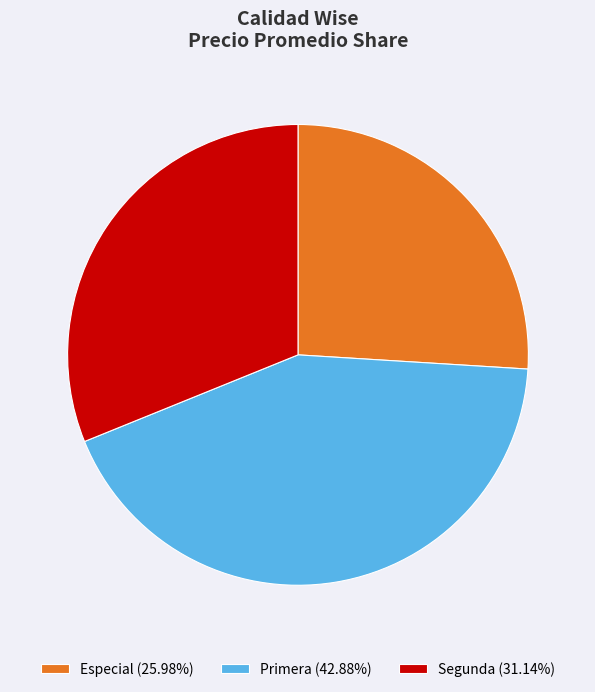

What is the ratio of the value at Especial (25.98%) to the value at Segunda (31.14%)?

0.8